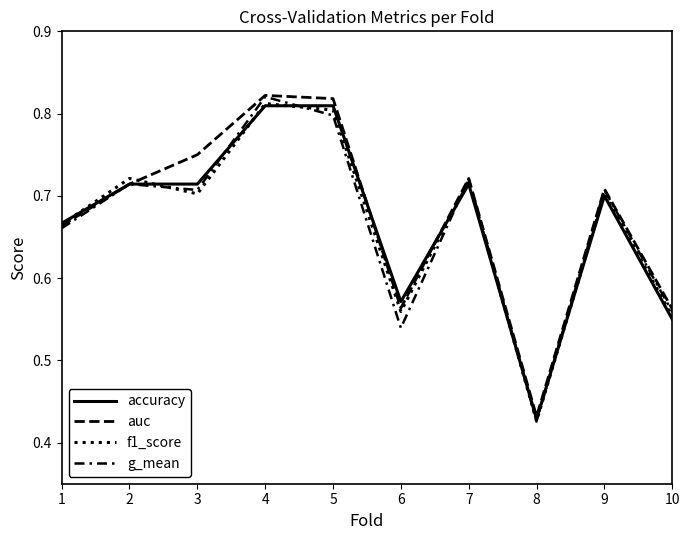

Is this an area chart (filled region under the line)?

No